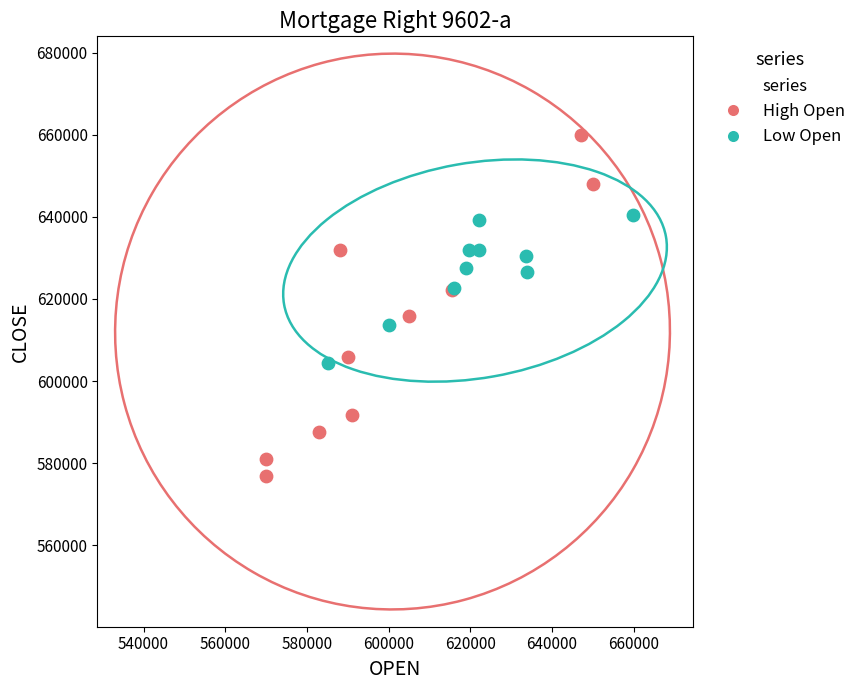

Which series reaches the minimum Y coordinate?

High Open